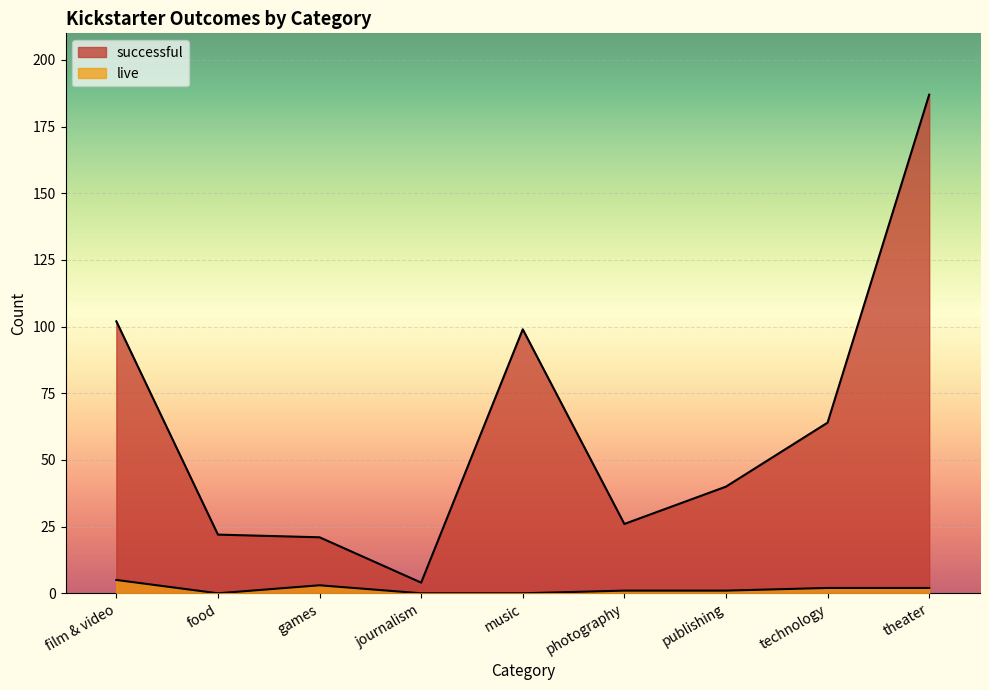

True or false: successful and live cross at least once.

False